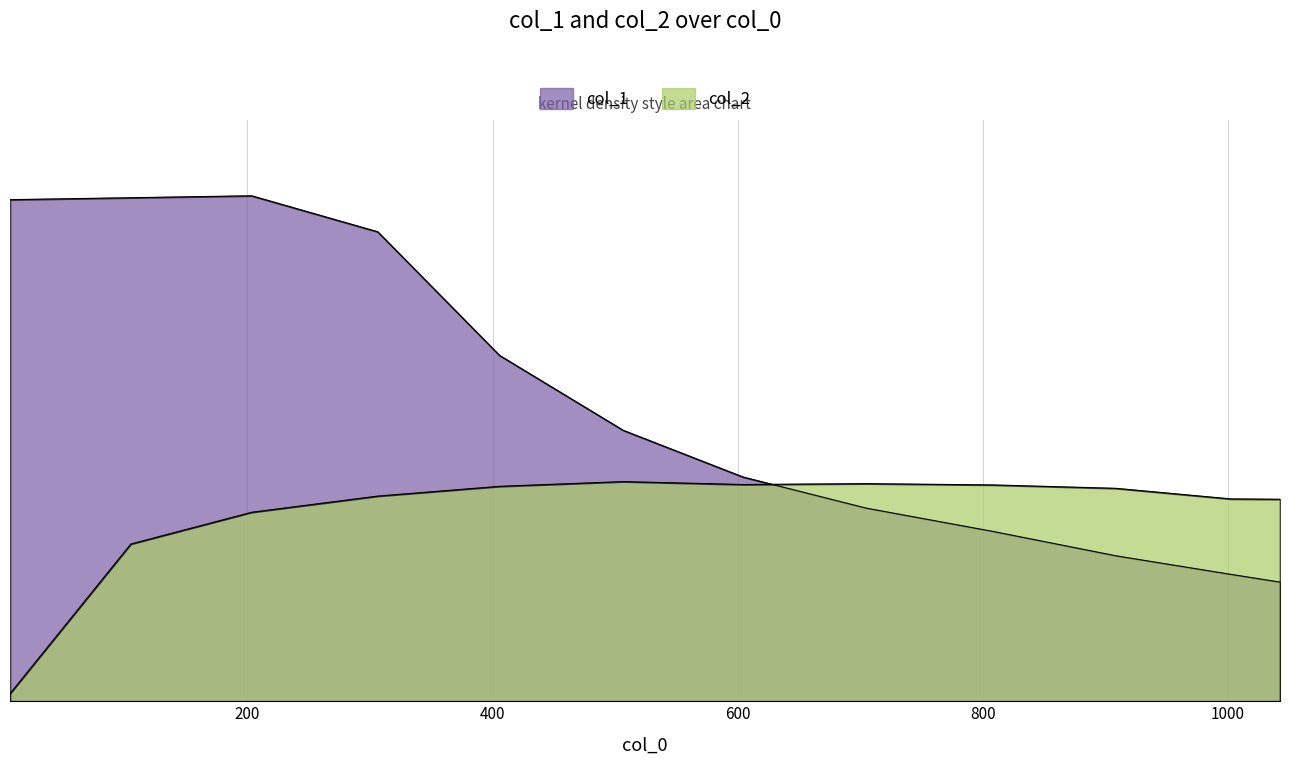

Reading right to left, extract all data points from this chart.

col_1: 47.5	50.6	57.9	67.6	76.9	89.3	108.0	137.8	187.1	201.4	200.6	199.9
col_2: 80.5	80.6	84.8	86.2	86.7	86.3	87.5	85.6	81.7	75.3	62.6	3.0